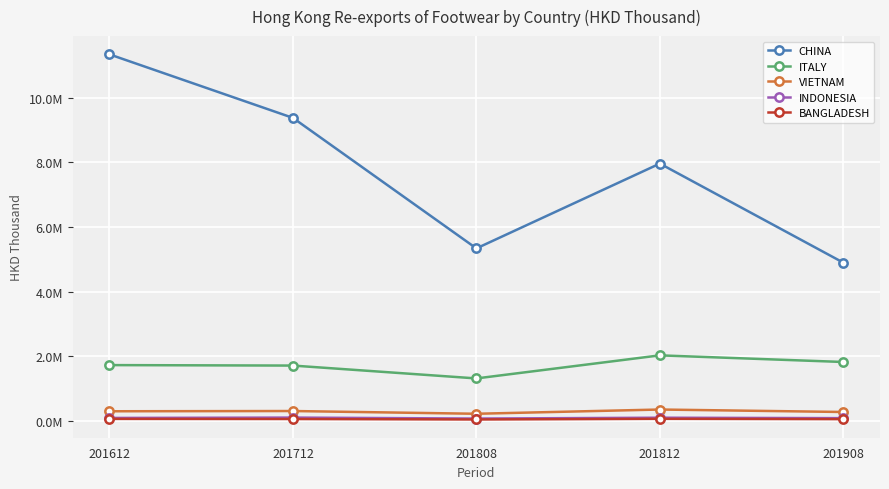

Reading right to left, what are all the values shown in this chart?

CHINA: 4896360.8	7965202.3	5337422.1	9381132.0	11349169.8
ITALY: 1818161.0	2023585.9	1308773.3	1707223.6	1721785.6
VIETNAM: 268718.7	345389.0	213876.4	298836.9	291333.1
INDONESIA: 78180.9	92096.5	65409.2	95984.5	84584.6
BANGLADESH: 48008.6	56969.0	37310.6	51503.2	55037.9